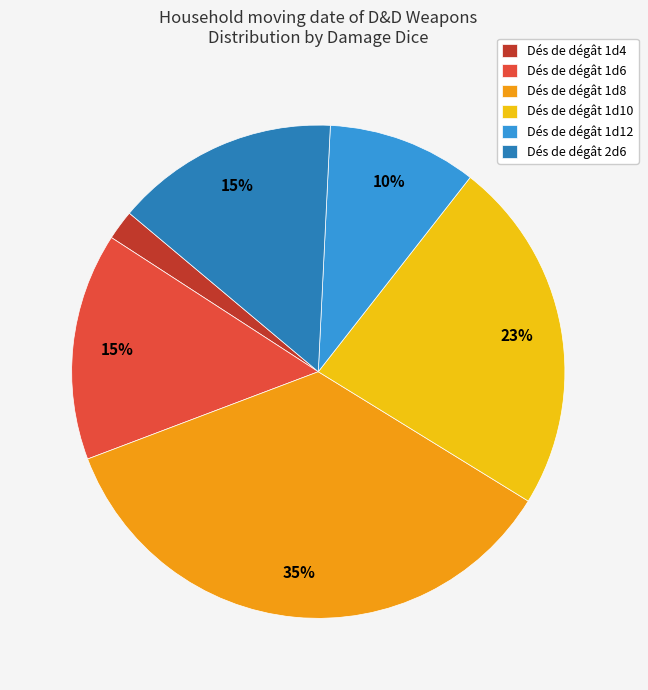

To the nearest percent, what is the difference between the Dés de dégât 1d6 and Dés de dégât 1d12 slice percentages?

5%